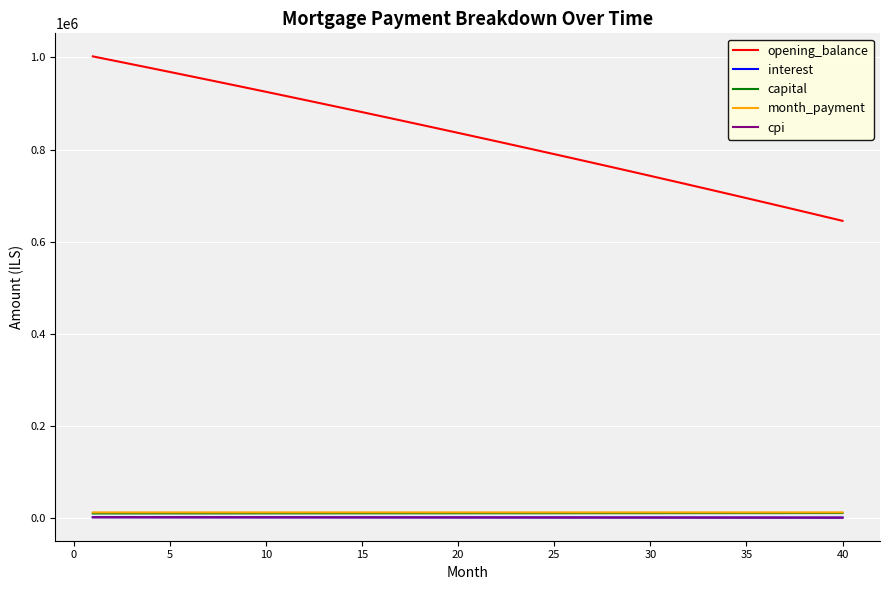

Which series has the widest spread of values?

opening_balance